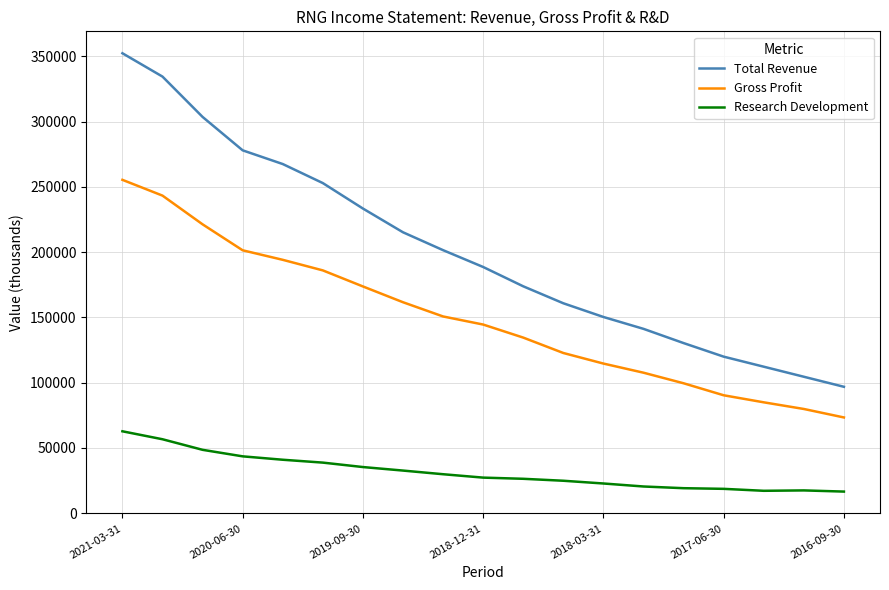

What is the difference between the maximum and minimum values in the Research Development series?

46200